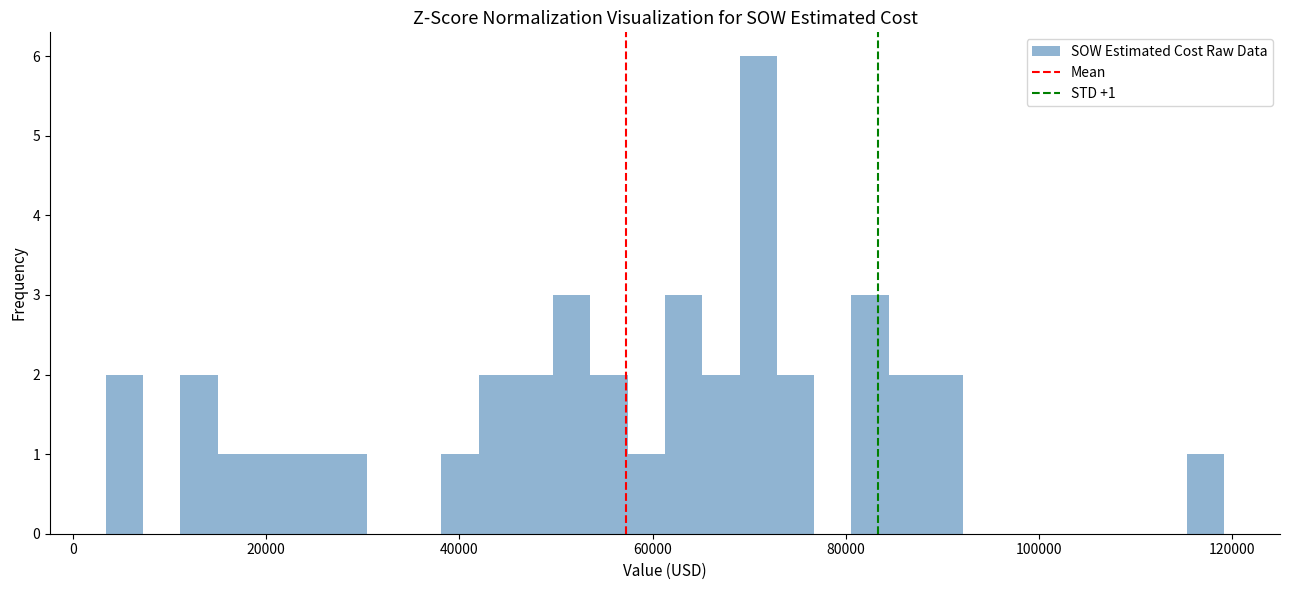

Around what value on the x-axis is the tallest bar? Give the approximate position of its centre, as read against the axis.

70000